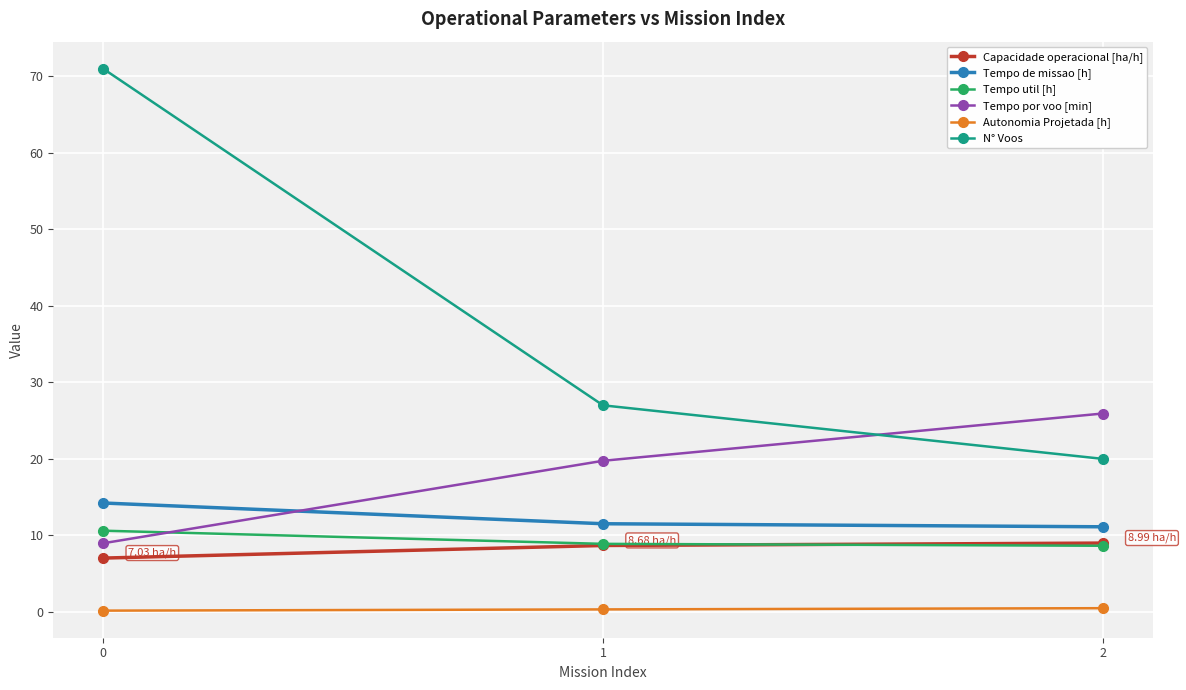

Which series has the largest total across all categories?

N° Voos